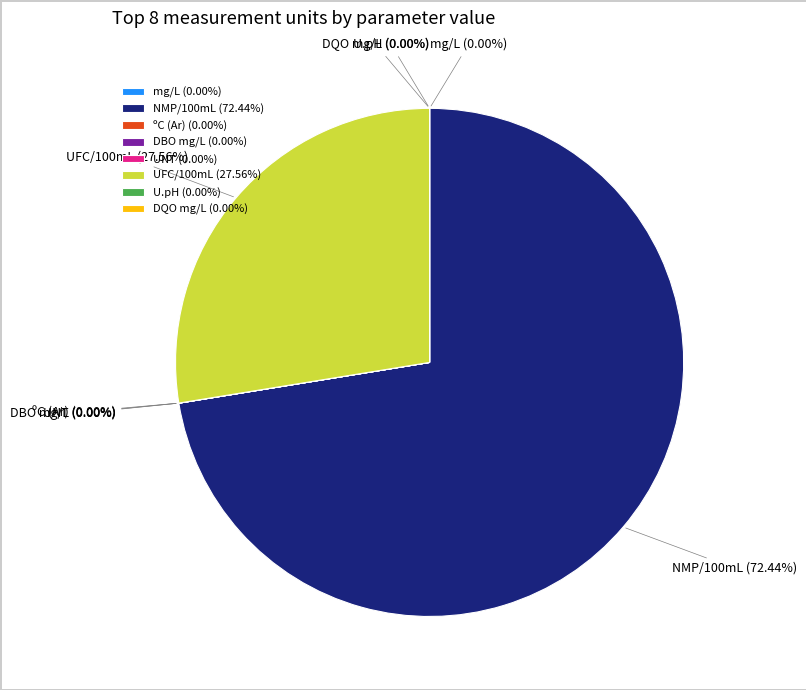

To the nearest percent, what is the average slice percentage?

12%